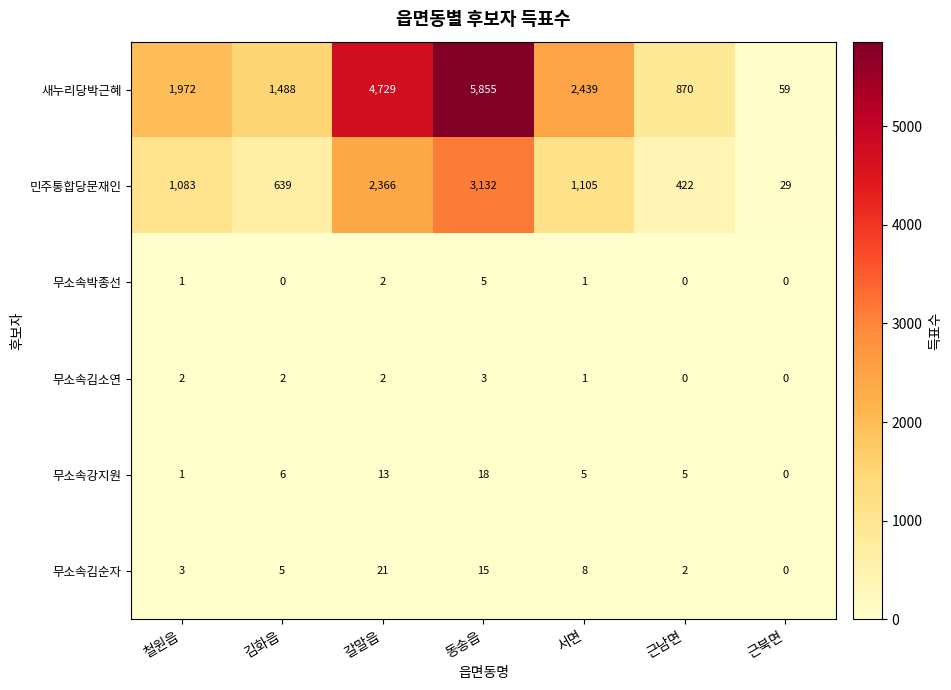

Is it true that 무소속김소연 equals 1 at 서면?

True